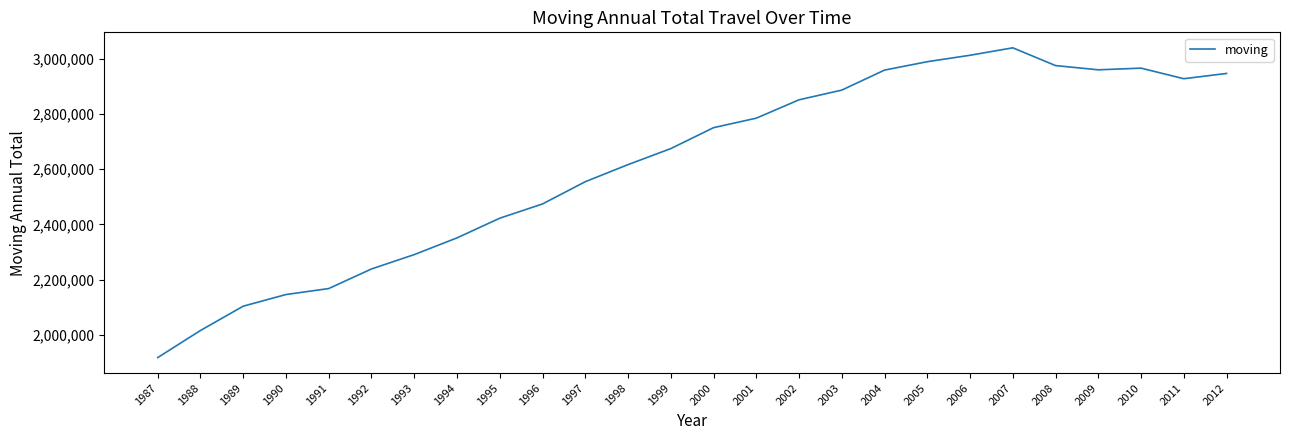

What is the sum of the values at 2012 and 1996?

5420275